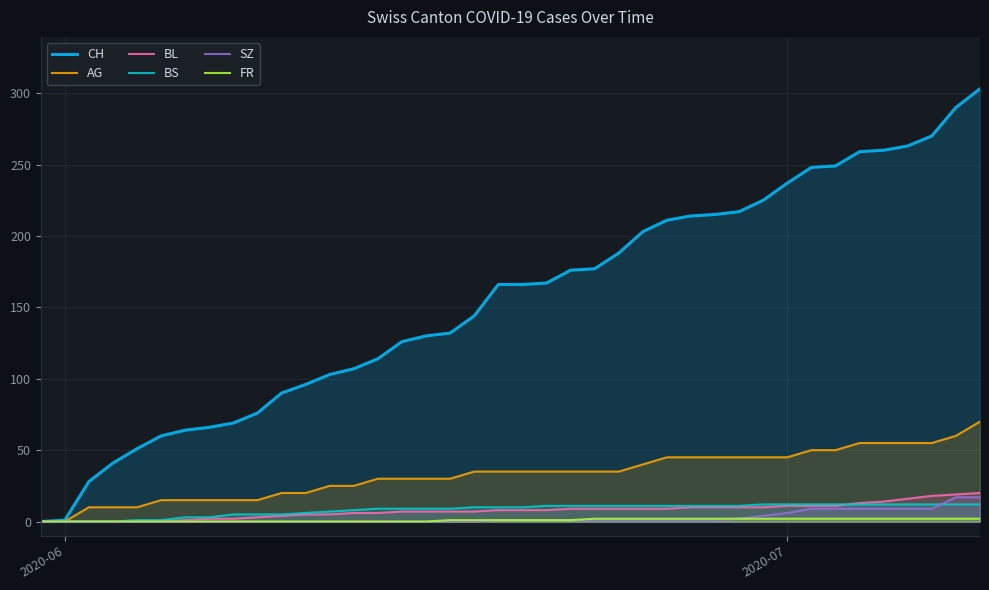

Which series has the widest spread of values?

CH